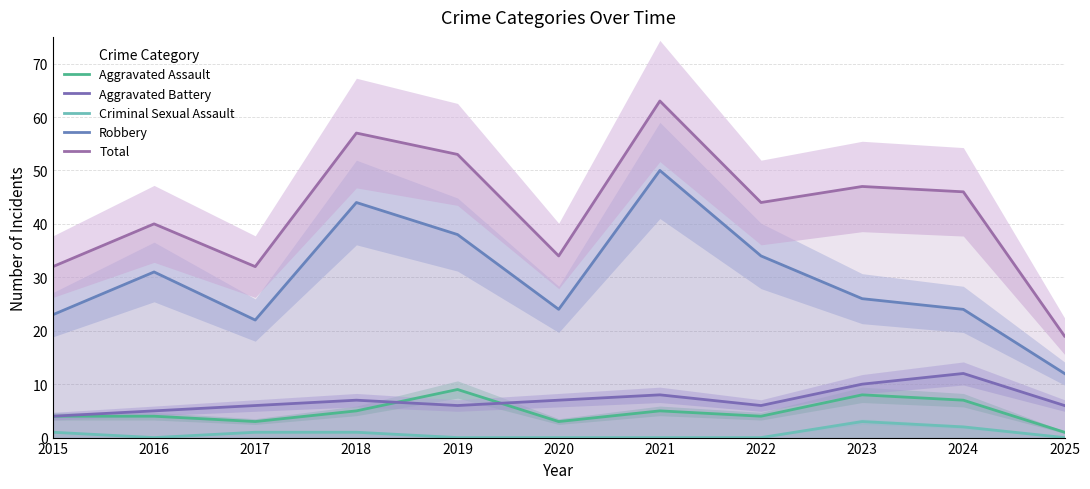

The value of Aggravated Assault at 2016 is 4. True or false?

True